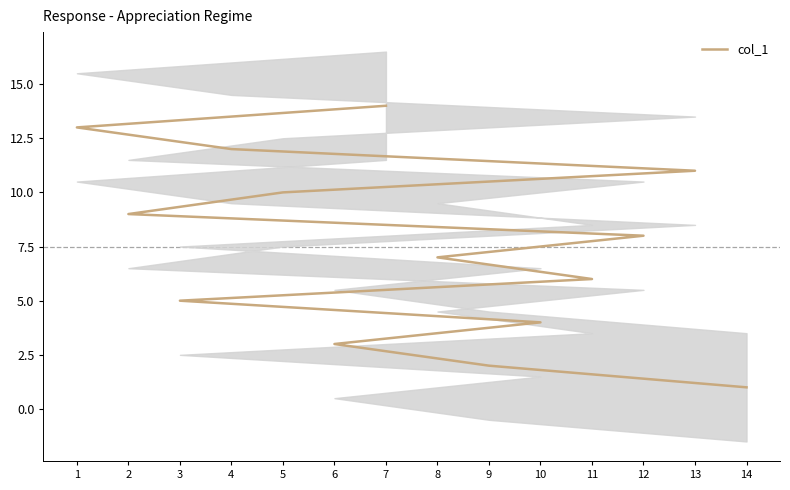

How many categories are shown in the chart?

14